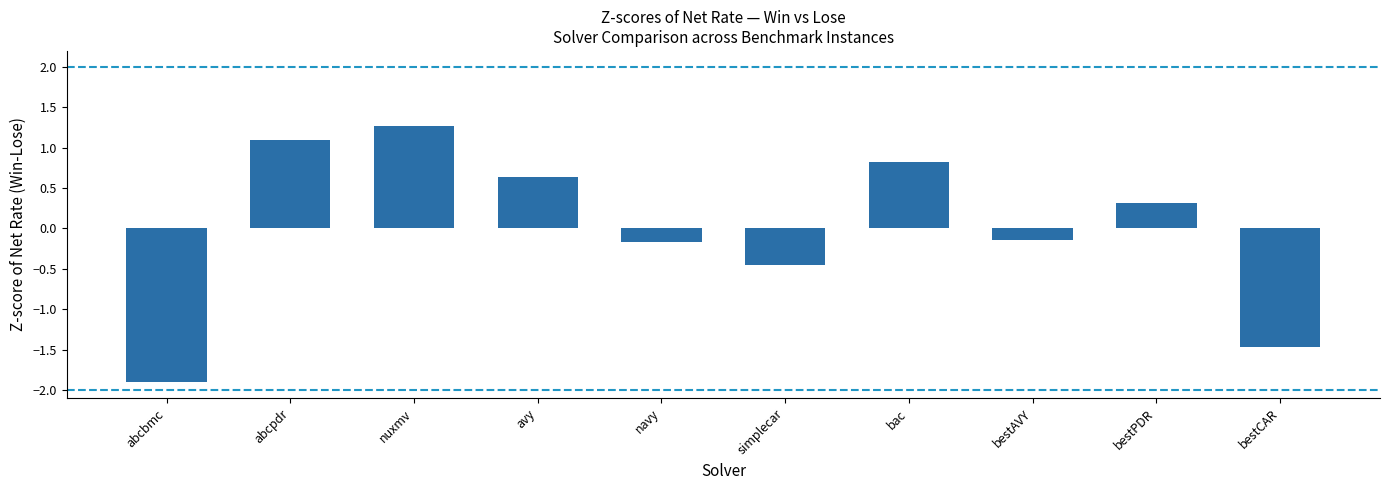

The chart shows a value of -0.2 at navy. True or false?

True